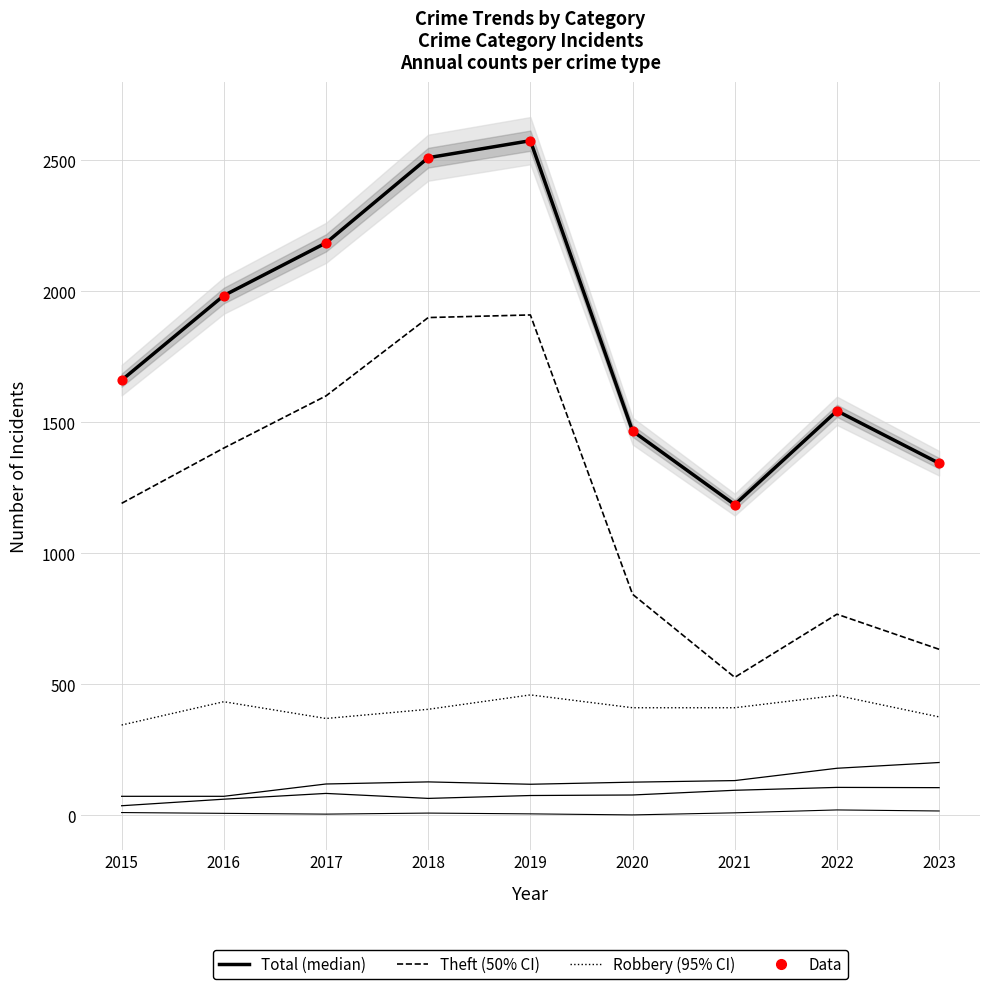

Is the value of Aggravated Assault at 2022 greater than the value of Total at 2016?

No